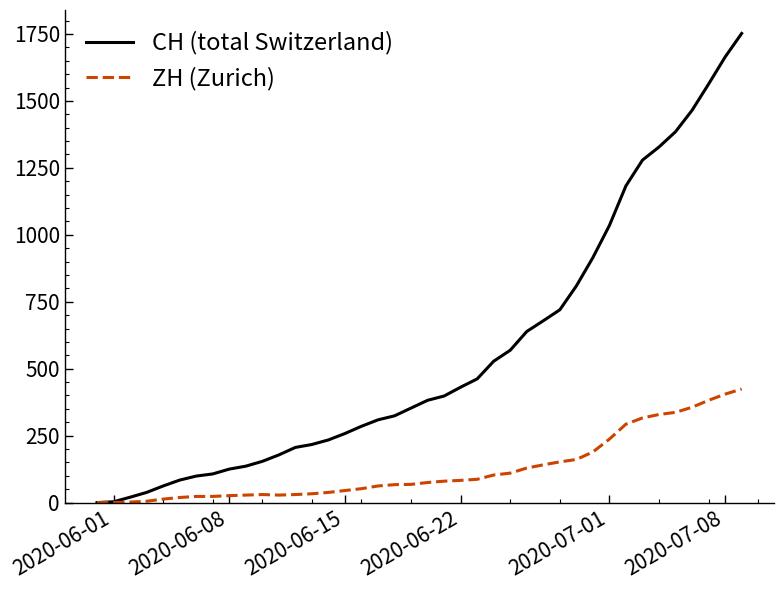

How many lines are shown in the chart?

2